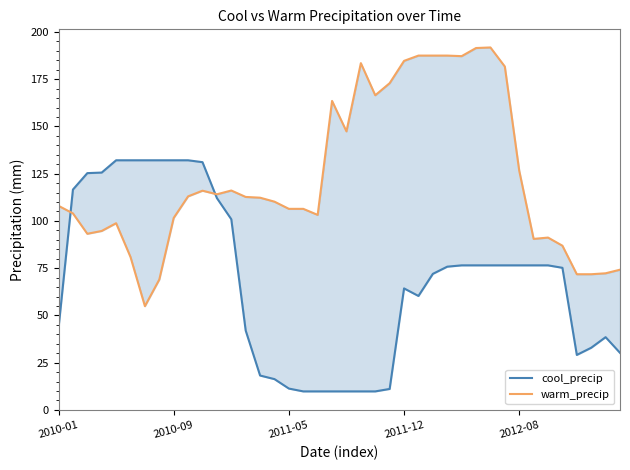

Reading left to right, extract all data points from this chart.

cool_precip: 43.3	116.6	125.3	125.6	132.1	132.1	132.1	132.1	132.1	132.1	131.1	112.1	100.9	42.0	18.2	16.3	11.3	9.8	9.8	9.8	9.8	9.8	9.8	11.1	64.3	60.3	72.0	75.8	76.5	76.5	76.5	76.5	76.5	76.5	76.5	75.2	29.1	32.9	38.5	30.2
warm_precip: 108.0	104.0	93.2	94.7	98.8	80.9	54.9	69.0	101.6	113.0	116.0	114.1	116.1	112.7	112.3	110.2	106.4	106.4	103.2	163.5	147.4	183.5	166.5	172.9	184.7	187.5	187.5	187.5	187.2	191.5	191.8	181.7	126.6	90.5	91.2	86.9	71.8	71.8	72.3	74.2